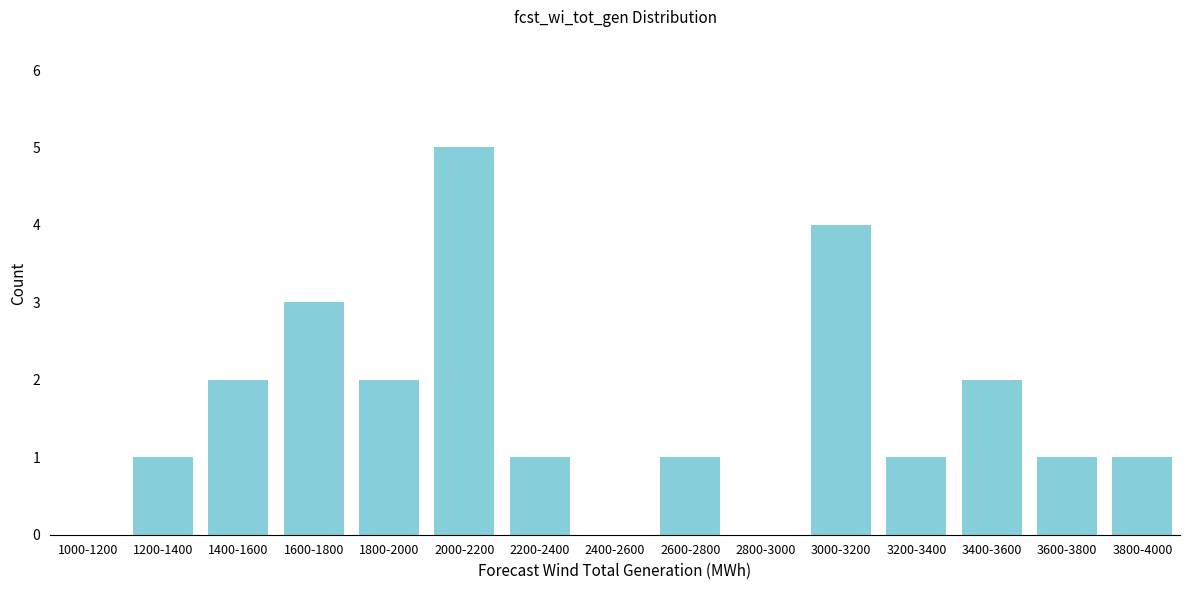

Reading left to right, what are all the values shown in this chart?

1000-1200=0	1200-1400=1	1400-1600=2	1600-1800=3	1800-2000=2	2000-2200=5	2200-2400=1	2400-2600=0	2600-2800=1	2800-3000=0	3000-3200=4	3200-3400=1	3400-3600=2	3600-3800=1	3800-4000=1